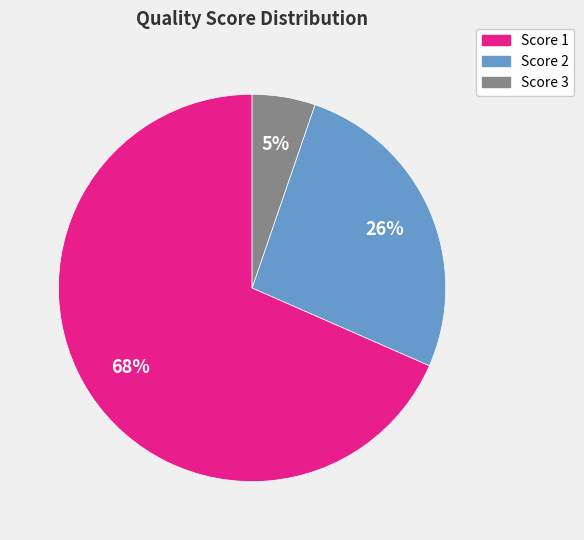

Is there any slice that represents more than half of the pie?

Yes